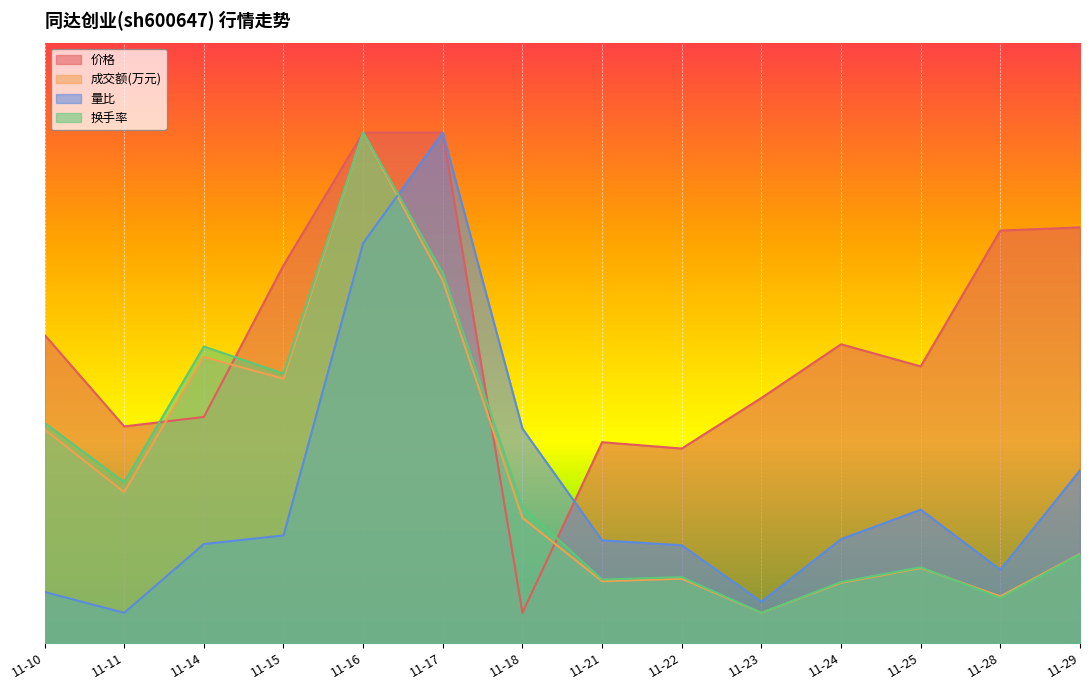

Reading right to left, what are all the values shown in this chart?

价格: 69.2	68.7	46.1	49.7	40.8	32.4	33.4	5.0	85.0	85.0	62.9	37.6	36.1	51.3
成交额(万元): 14.8	7.8	12.5	10.0	5.0	10.7	10.3	20.8	60.3	85.0	44.0	47.6	25.1	35.5
量比: 28.7	12.2	22.2	17.3	6.8	16.3	17.1	35.7	85.0	66.6	17.9	16.5	5.0	8.5
换手率: 14.8	7.5	12.6	10.1	5.0	11.0	10.5	22.7	61.6	85.0	44.8	49.4	26.8	36.6